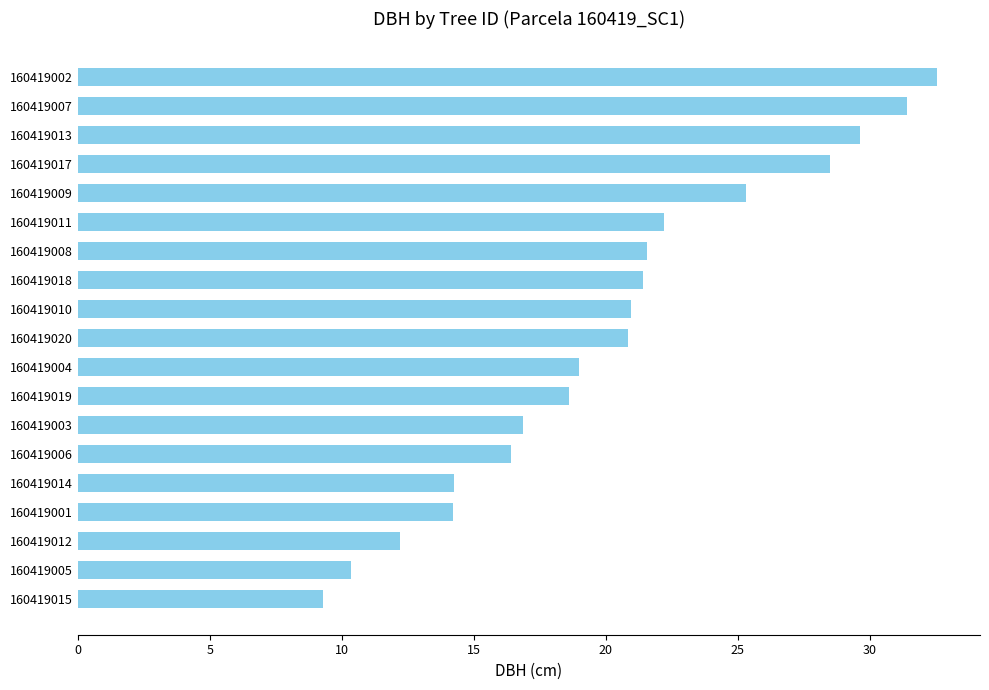

What is the ratio of the value at 160419019 to the value at 160419006?

1.1